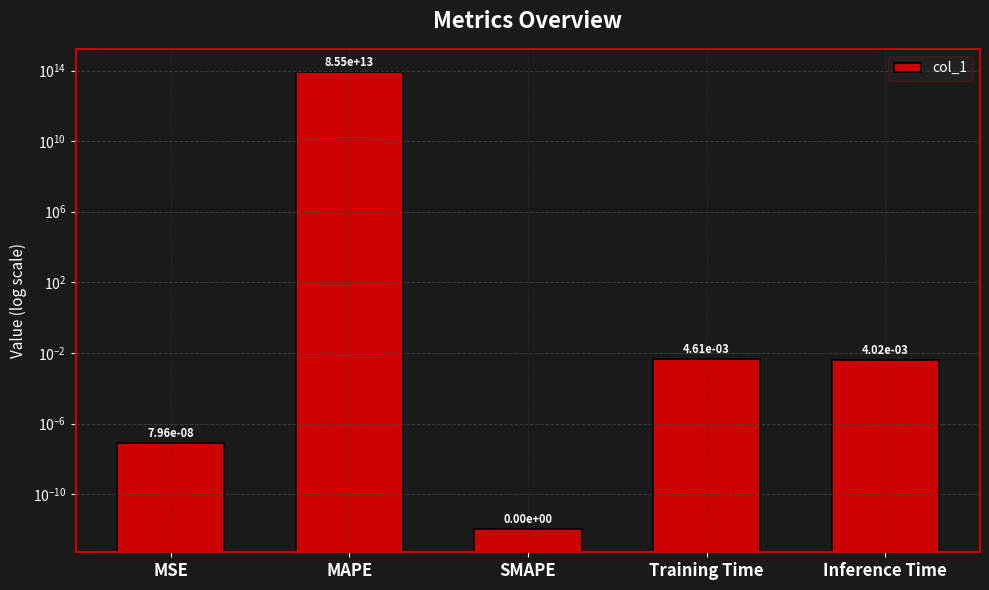

Rank the categories by value from lowest to highest.

SMAPE, MSE, Inference Time, Training Time, MAPE